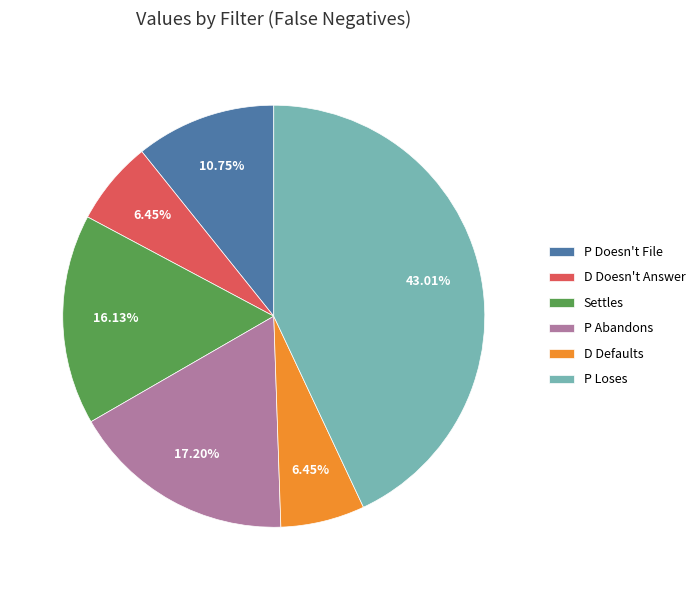

Which category has the biggest portion of the pie?

P Loses